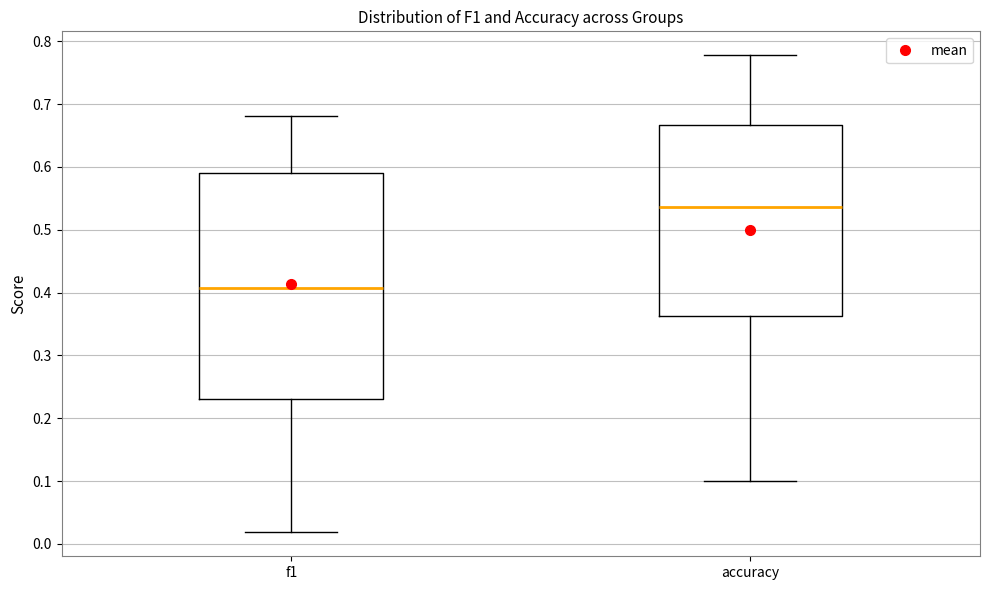

Where is the upper edge of the box for f1 on the y-axis? The values are not printed on the chart, so give them approximately, as read against the axis.

0.59